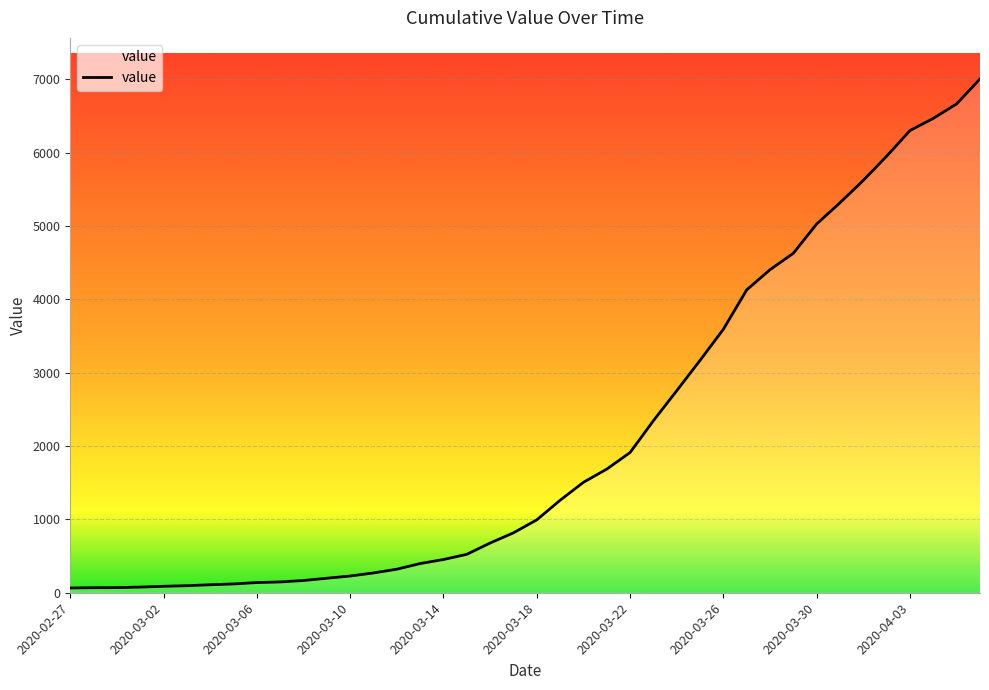

What is the greatest value displayed?

7005